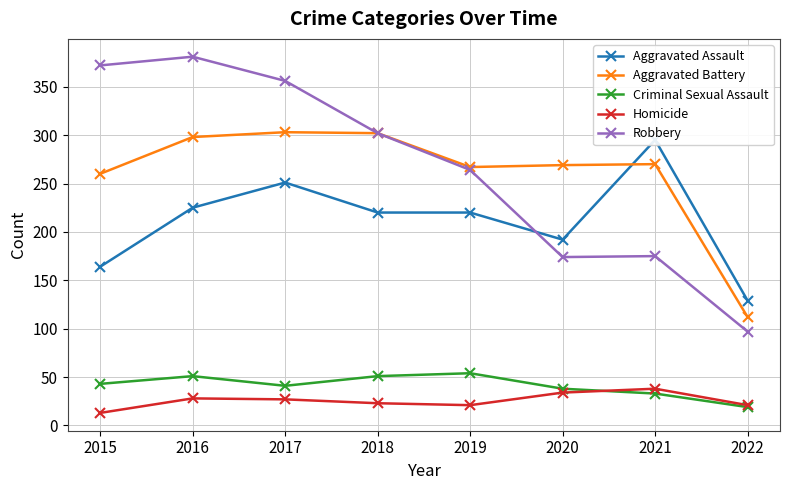

What is the value of the Criminal Sexual Assault point at the 4th from the left?

51